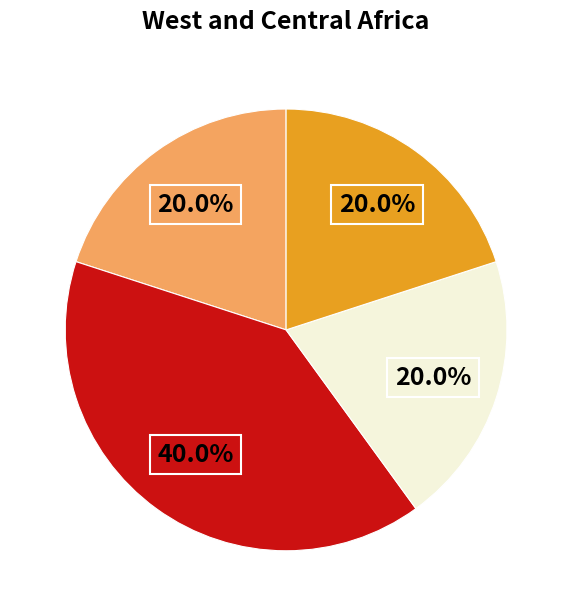

To the nearest percent, what is the difference between the largest and smallest slice percentages?

20%